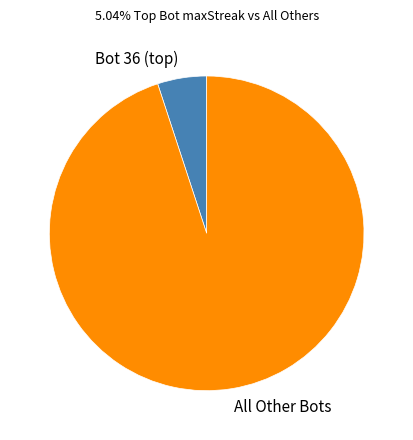

The All Other Bots slice represents 89% of the pie. True or false?

False